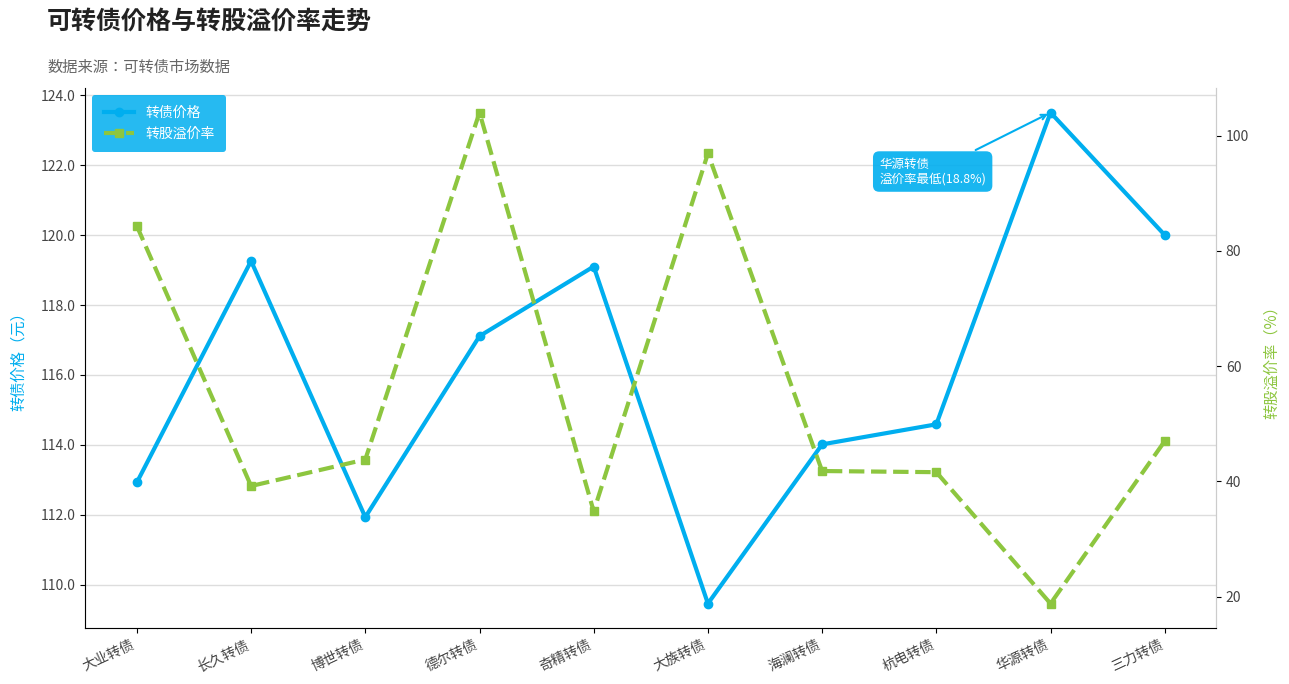

Does the chart display data point markers on the line(s)?

Yes